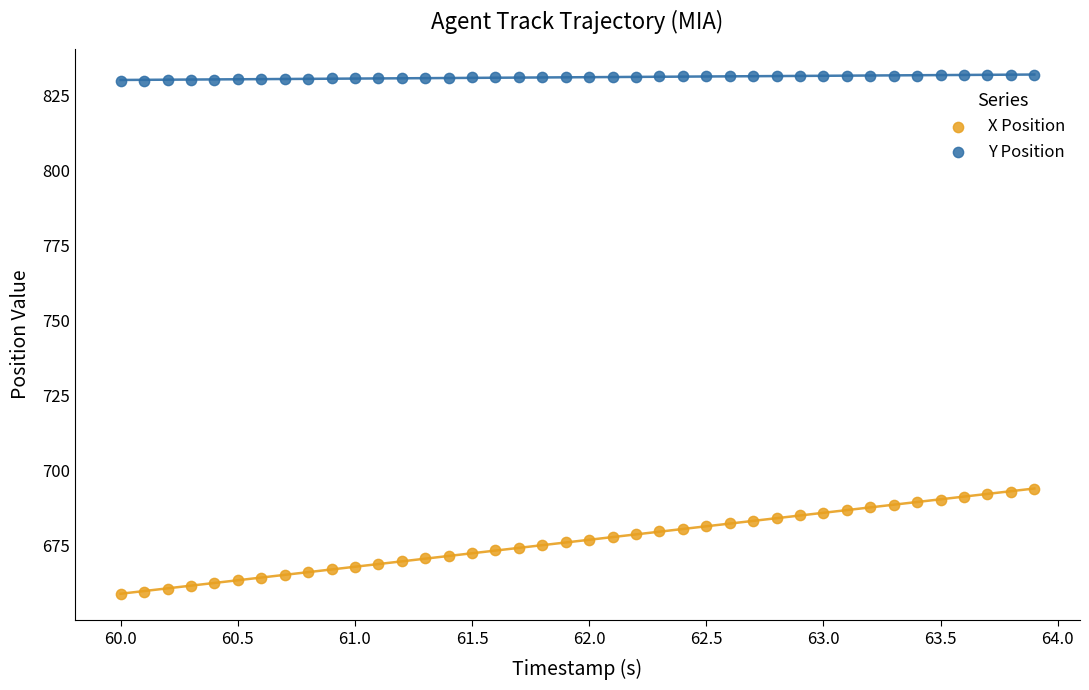

What are all the series names shown in the legend?

X Position, Y Position